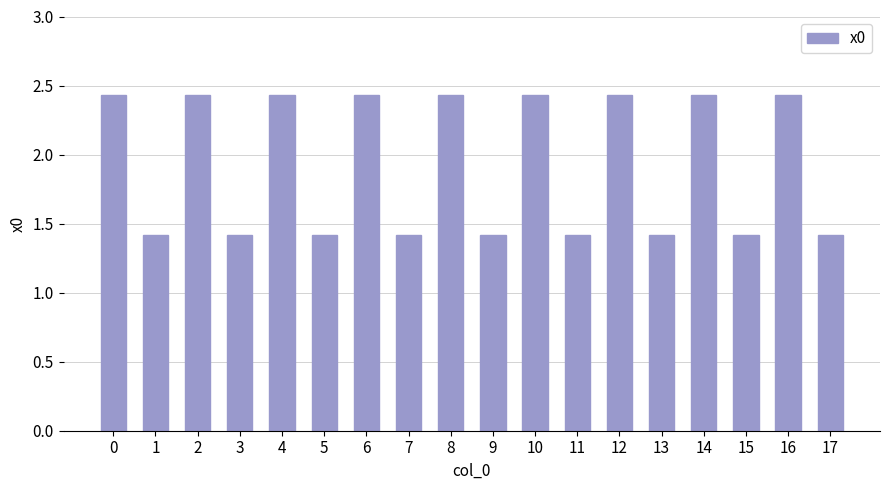

How many bars are there in total?

18